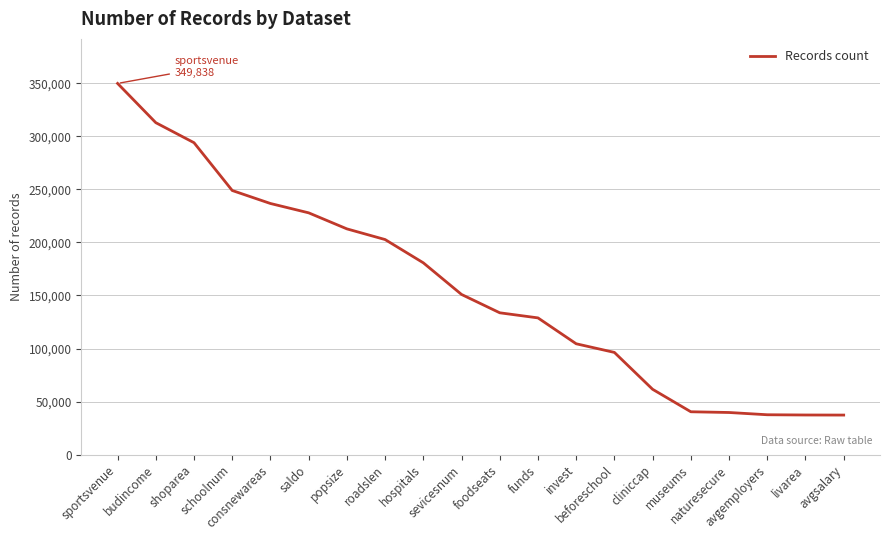

Count the number of data series in this chart.

1